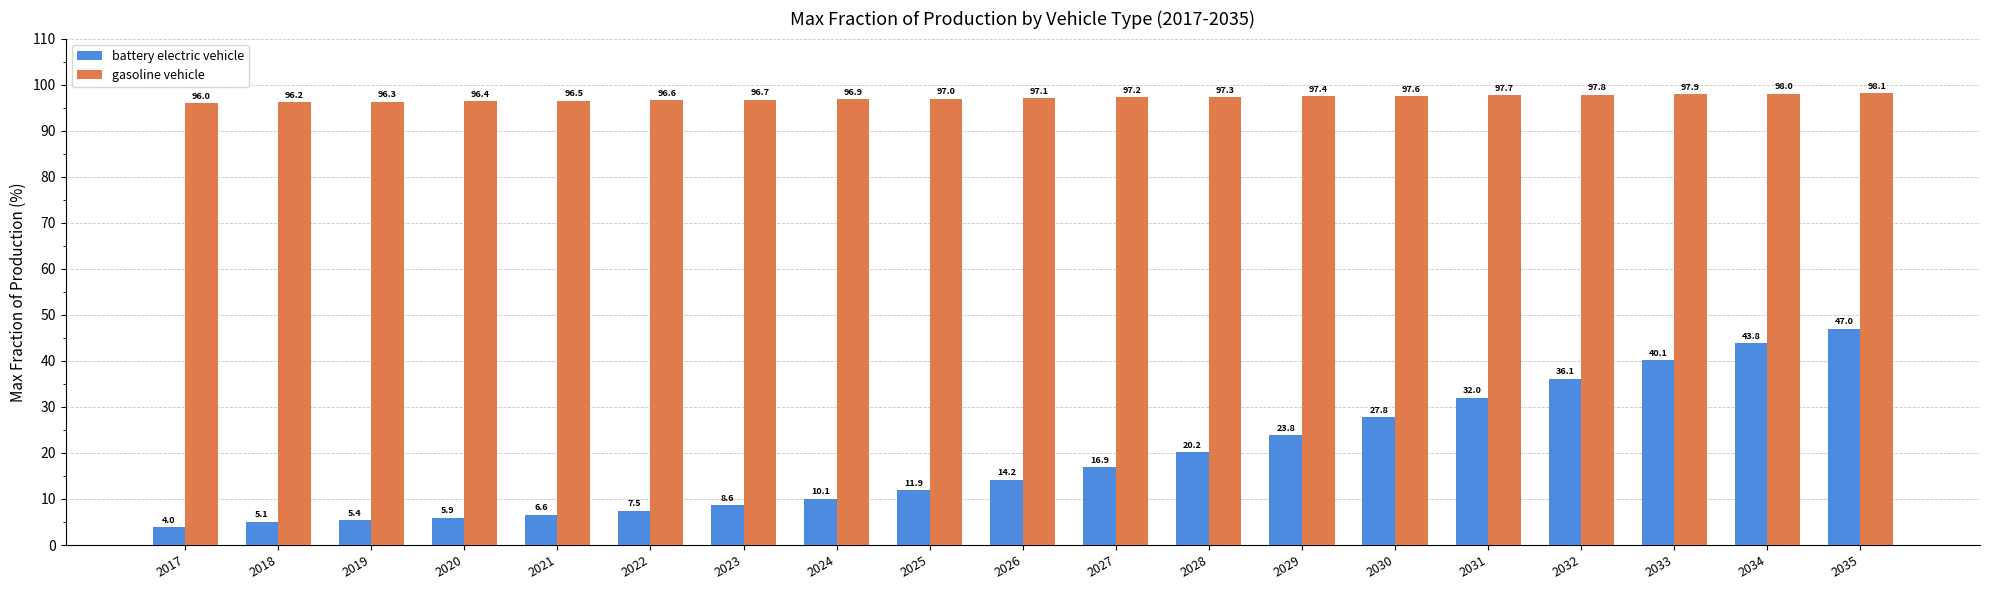

The gasoline vehicle series shows 97.6 at 2030. True or false?

True